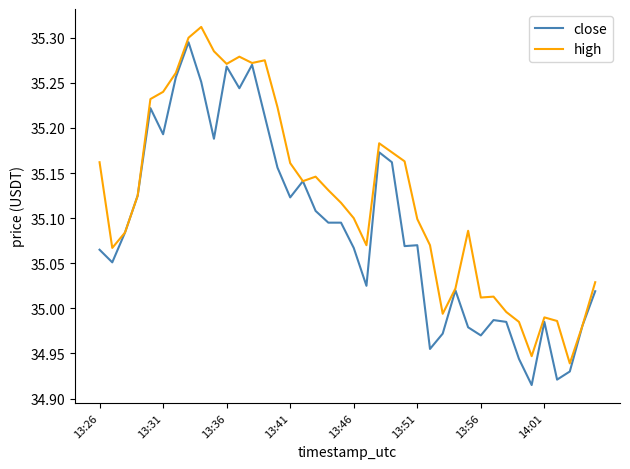

How many lines are shown in the chart?

2